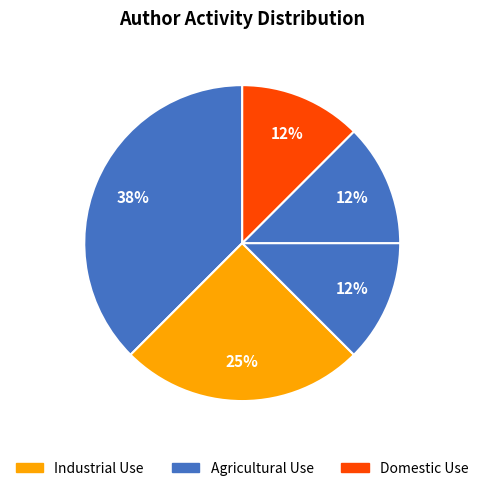

Count the number of slices in the pie.

5